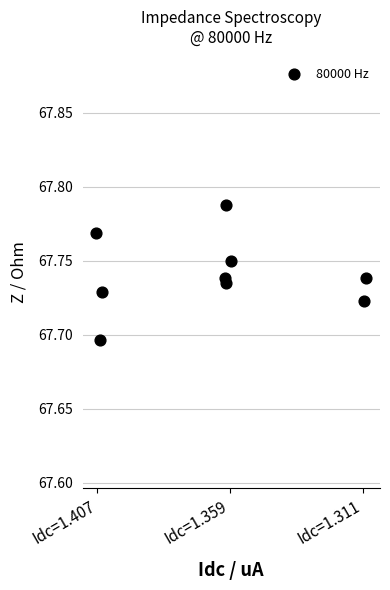

What is the range of X values (max minus min)?

2.0